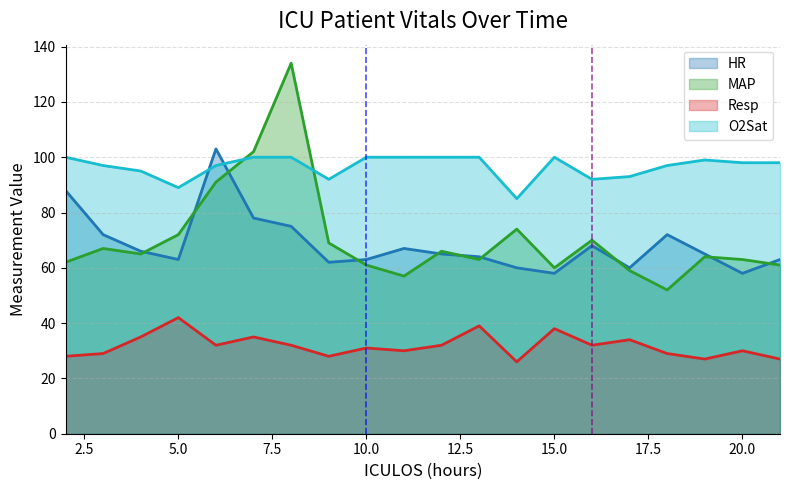

What is the value of the HR point at the 13th from the left?

60